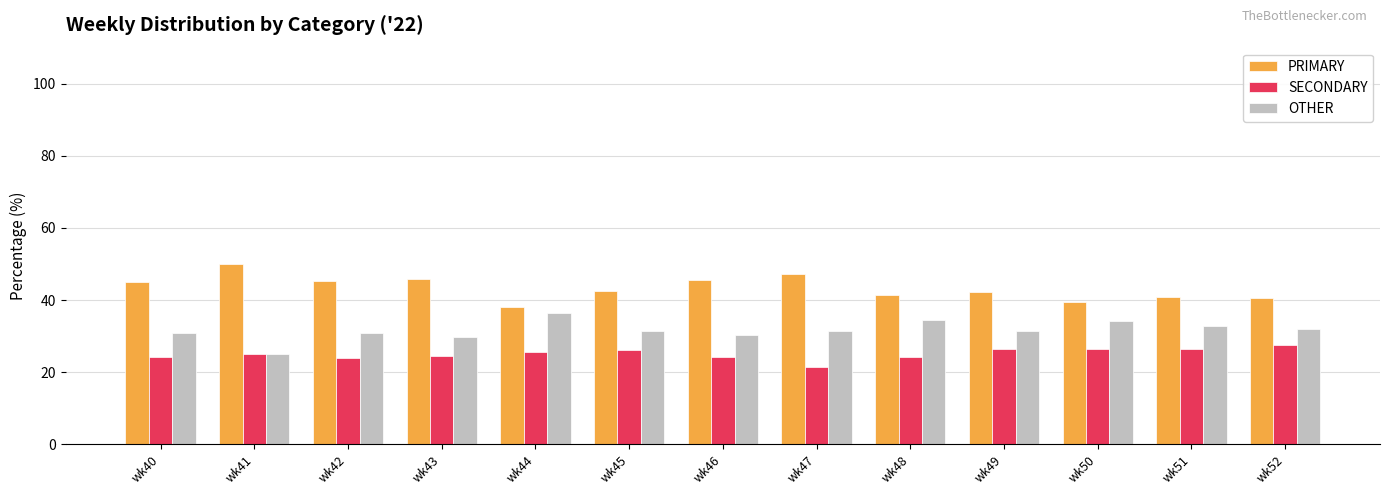

Rank the series by their average value, from lowest to highest.

SECONDARY, OTHER, PRIMARY